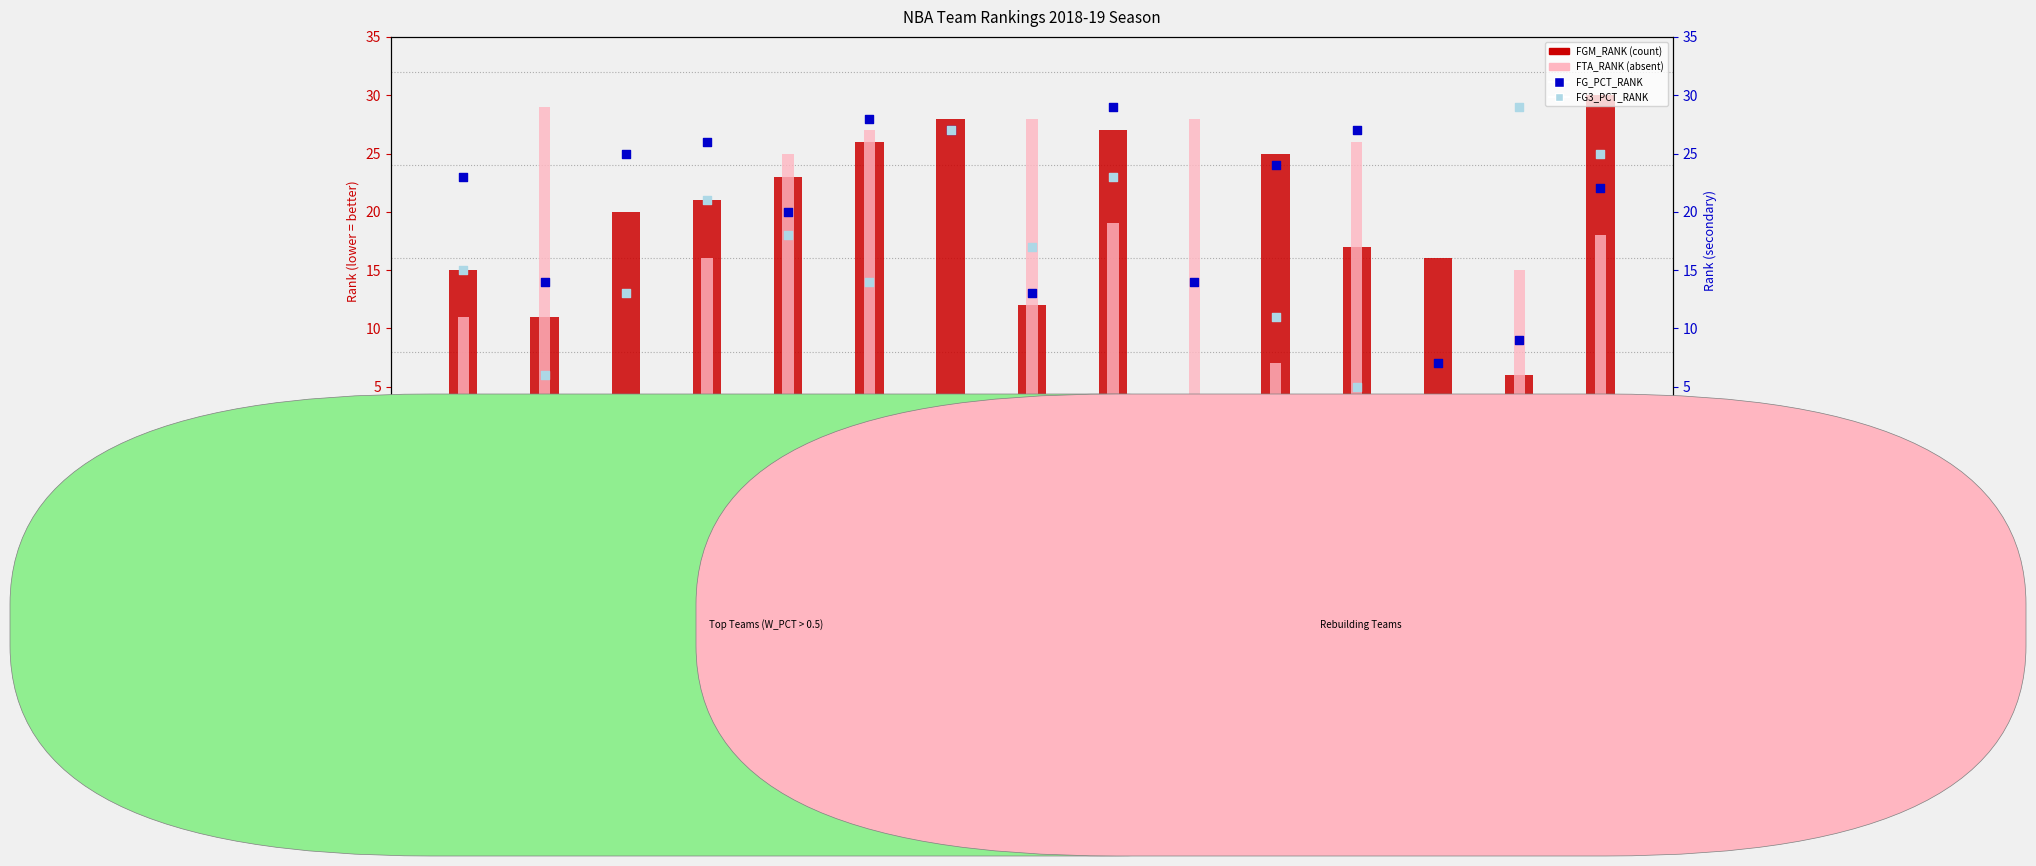

Is the value of FGM_RANK at Cleveland Cavaliers greater than the value of FTA_RANK at Cleveland Cavaliers?

No